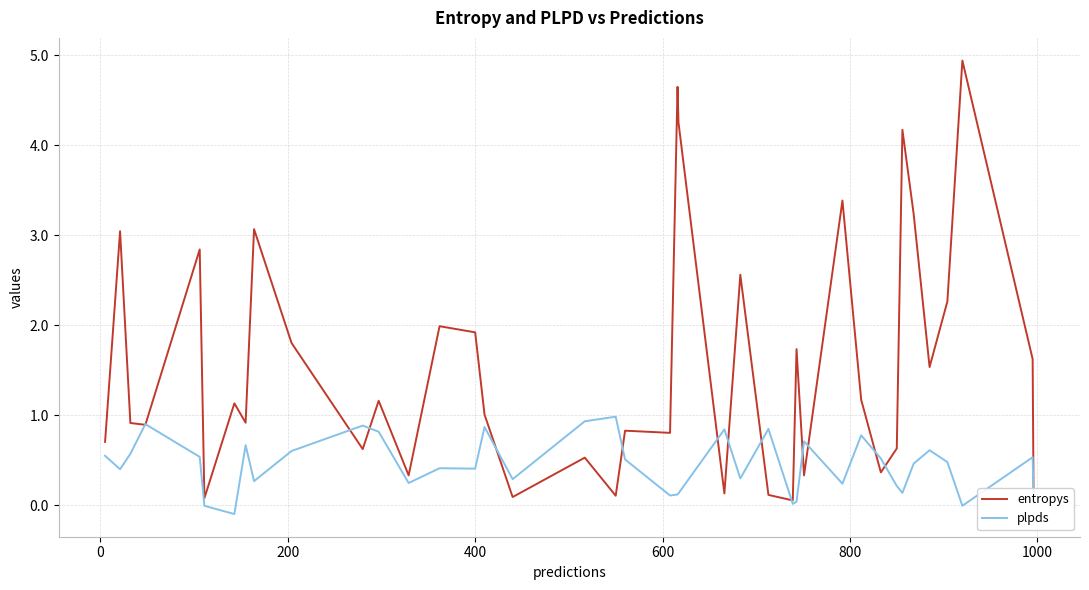

List the series in order of their peak value, lowest first.

plpds, entropys